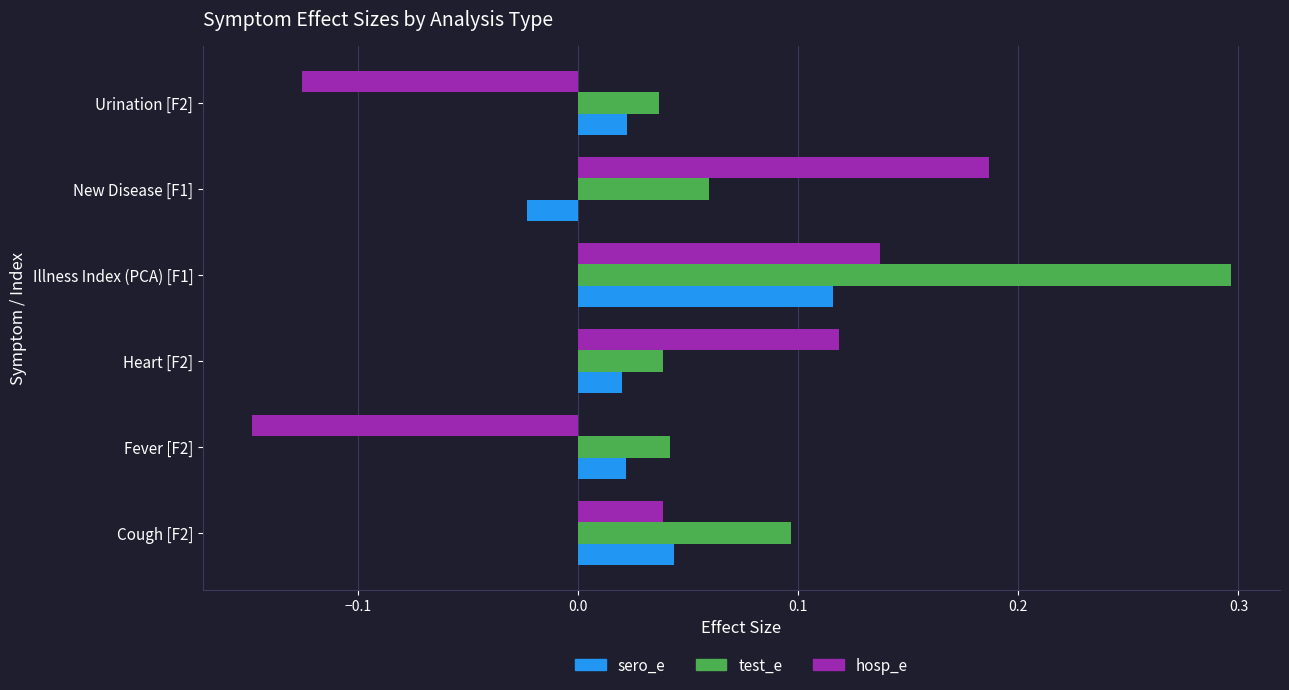

At which category is the sum across all series the highest?

Illness Index (PCA) [F1]